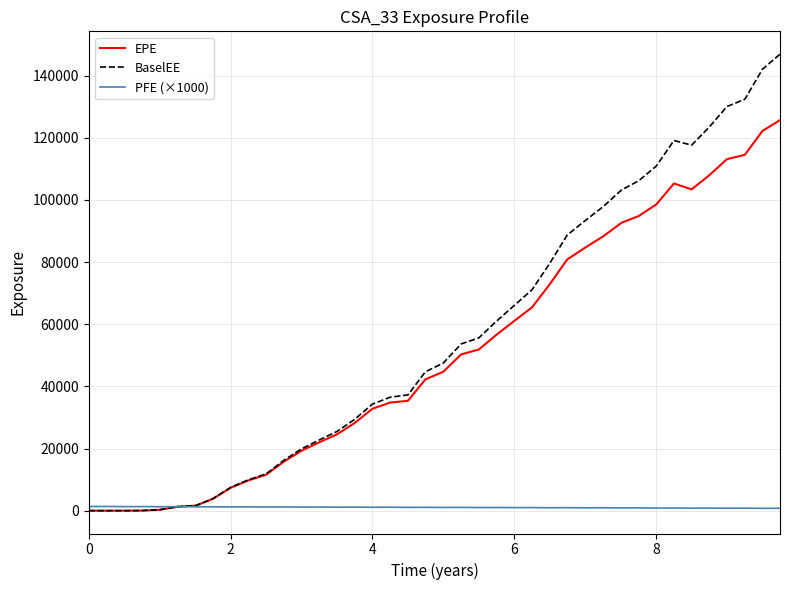

What is the maximum value shown in the chart?

146890.0